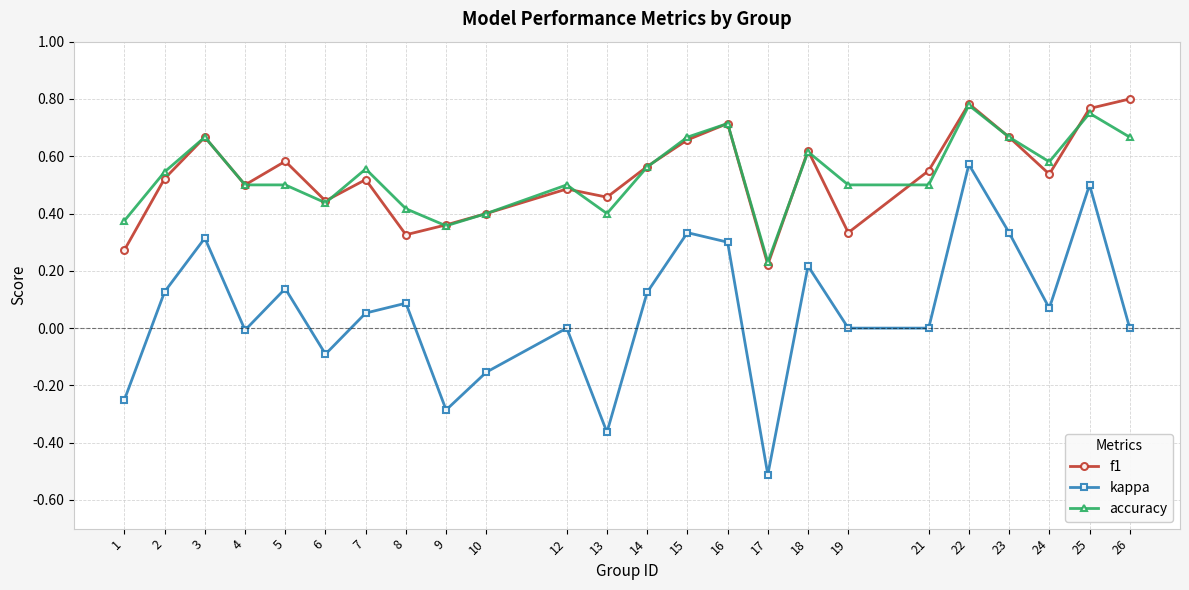

True or false: kappa and accuracy intersect in this chart.

False